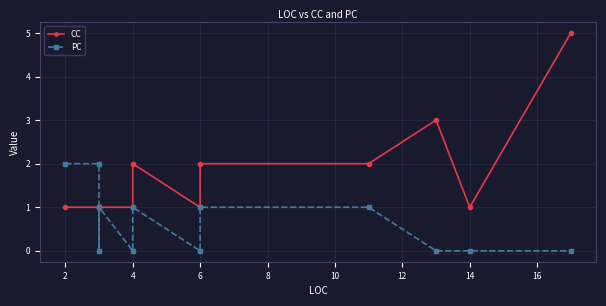

In PC, how many points are lower than both neighbors (excluding endpoints)?

3